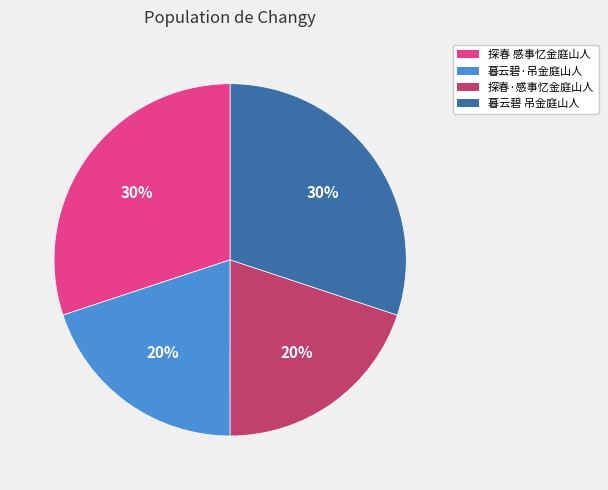

What is the ratio of the value at 暮云碧 吊金庭山人 to the value at 暮云碧·吊金庭山人?

1.5